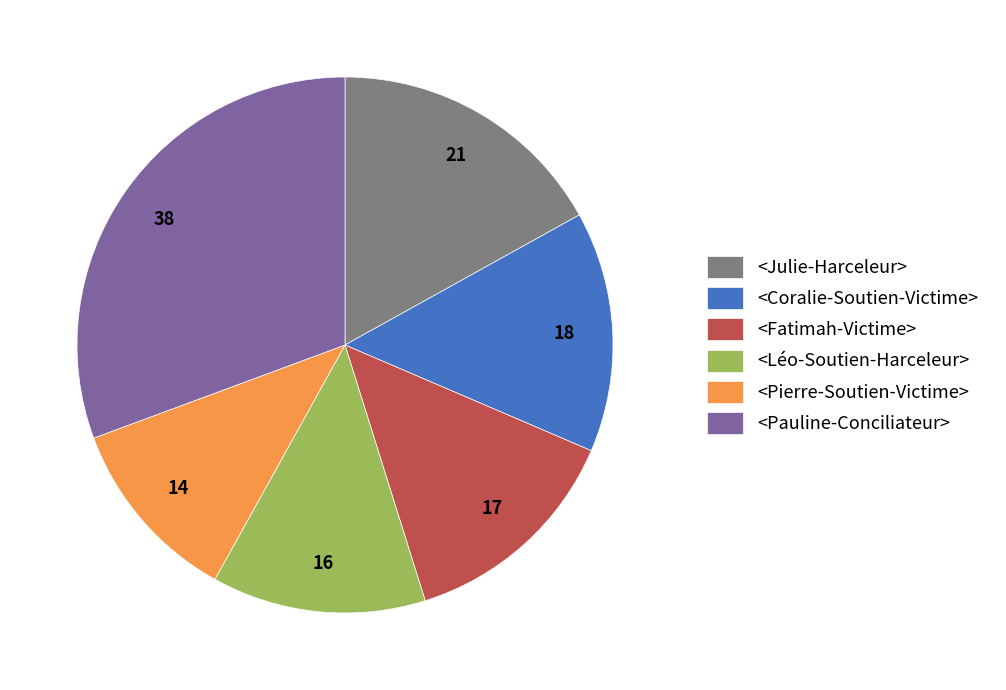

How many slices are in this pie chart?

6